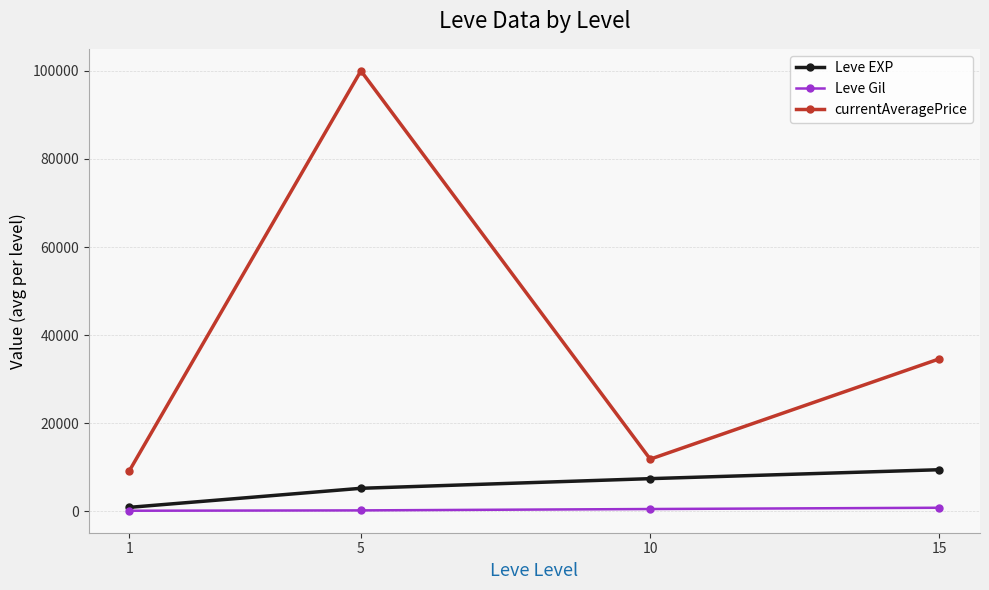

How many interior local valleys does the currentAveragePrice series have?

1